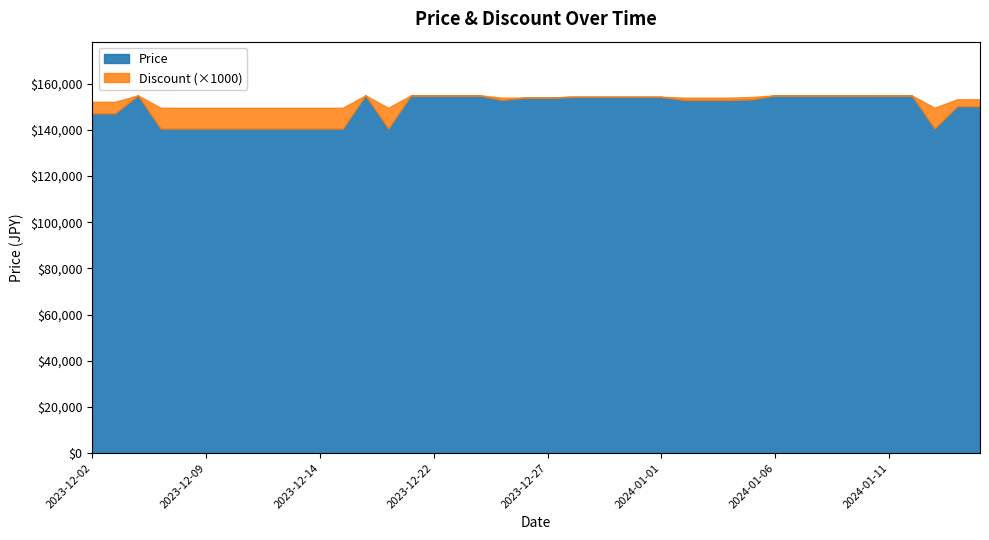

Rank the categories by Price value from highest to lowest.

2023-12-06, 2023-12-19, 2023-12-21, 2023-12-22, 2023-12-23, 2023-12-24, 2024-01-06, 2024-01-07, 2024-01-08, 2024-01-09, 2024-01-10, 2024-01-12, 2024-01-11, 2023-12-28, 2023-12-29, 2023-12-30, 2023-12-31, 2024-01-01, 2023-12-26, 2023-12-27, 2024-01-05, 2023-12-25, 2024-01-02, 2024-01-03, 2024-01-04, 2024-01-14, 2024-01-15, 2023-12-02, 2023-12-03, 2023-12-07, 2023-12-08, 2023-12-09, 2023-12-10, 2023-12-11, 2023-12-12, 2023-12-13, 2023-12-14, 2023-12-15, 2023-12-20, 2024-01-13